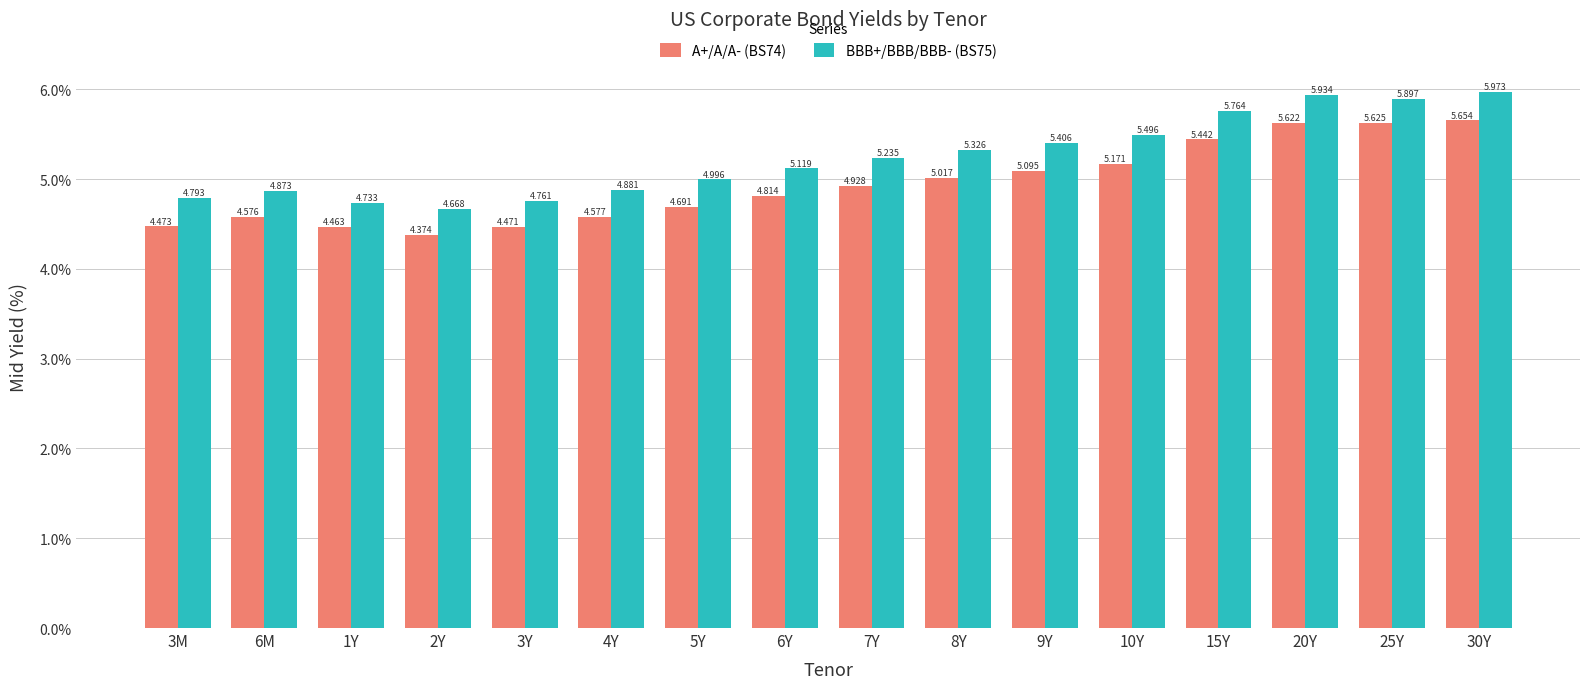

Is the value of A+/A/A- (BS74) at 30Y greater than the value of BBB+/BBB/BBB- (BS75) at 15Y?

No